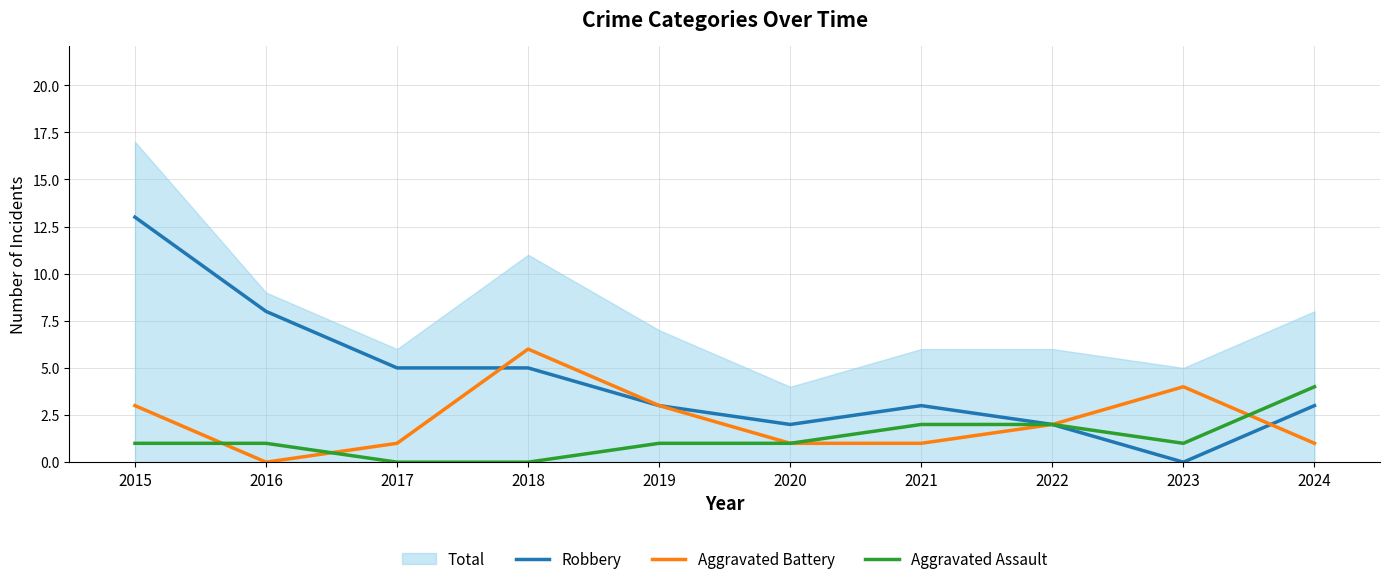

Rank the series at 2019 from highest to lowest value.

Robbery, Aggravated Battery, Aggravated Assault